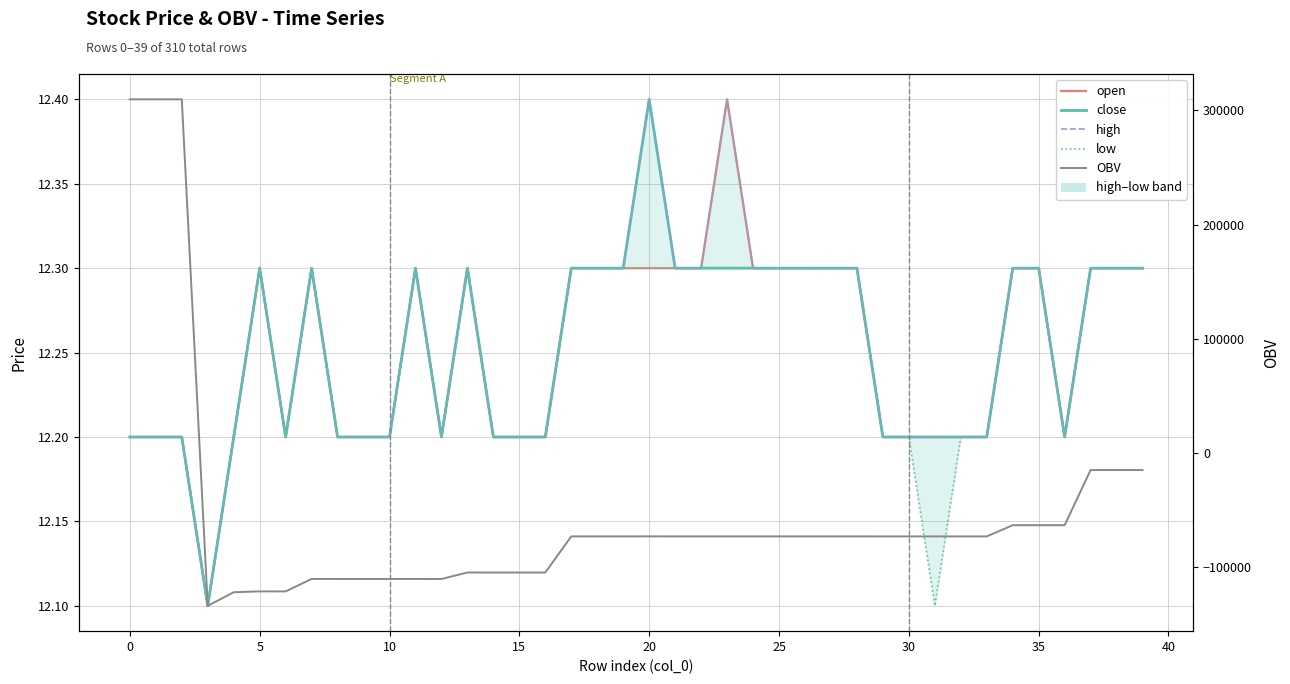

Is the value of low at 35 greater than the value of open at 20?

No